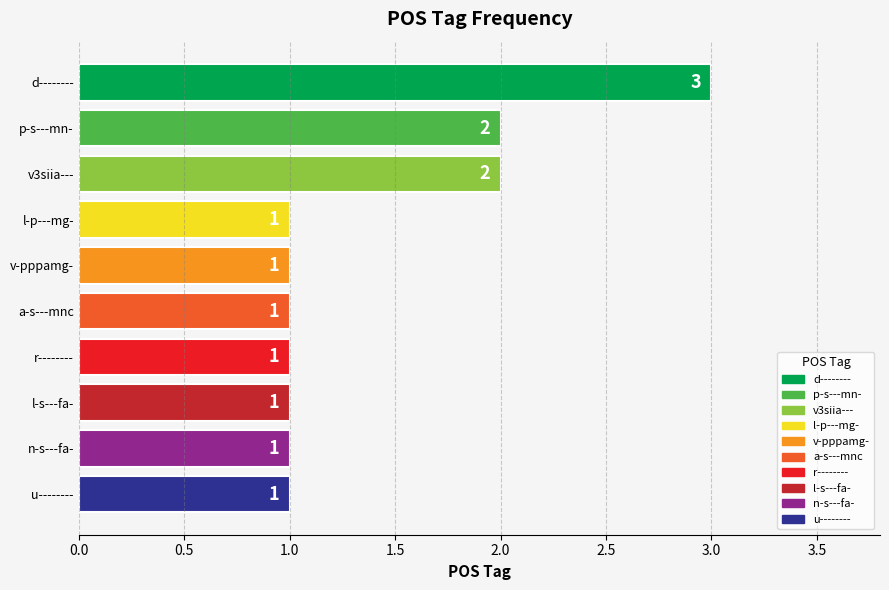

True or false: the data shows 1 at p-s---mn-.

False